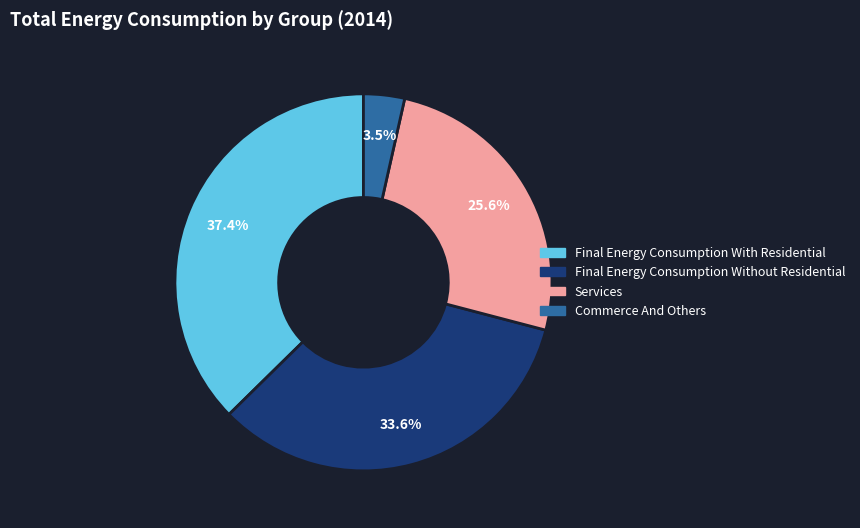

How many slices are in this pie chart?

4